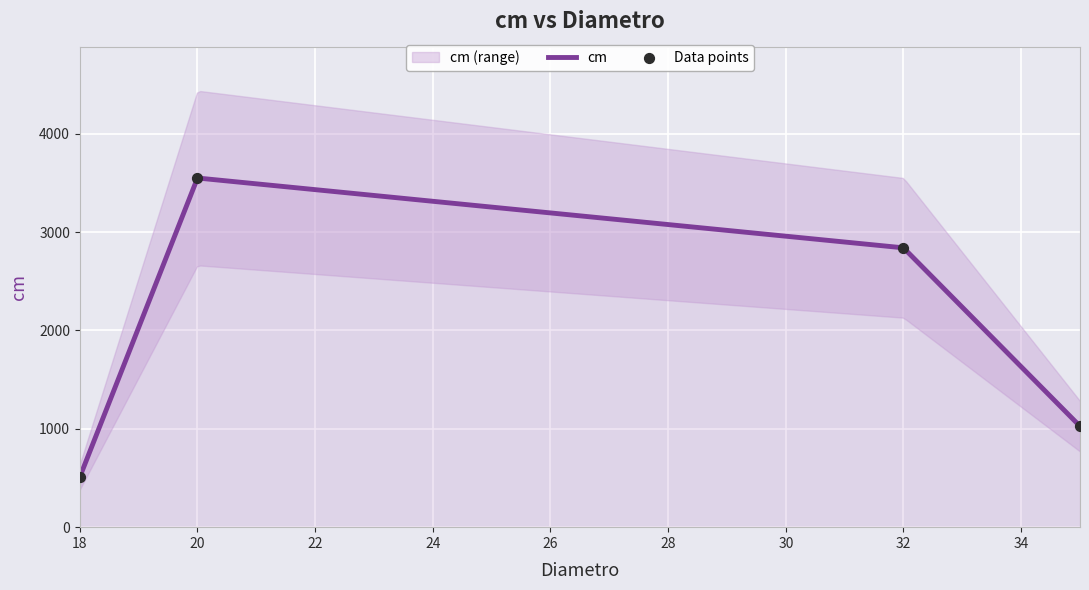

Which has a higher value, 35 or 18?

35